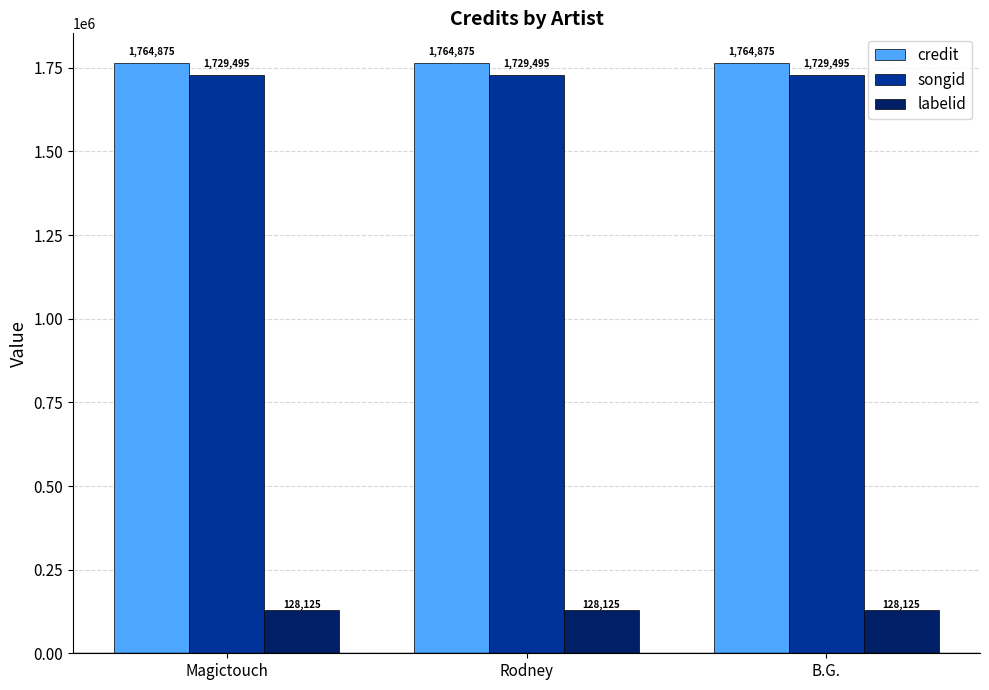

At how many categories does at least one series exceed 434424?

3